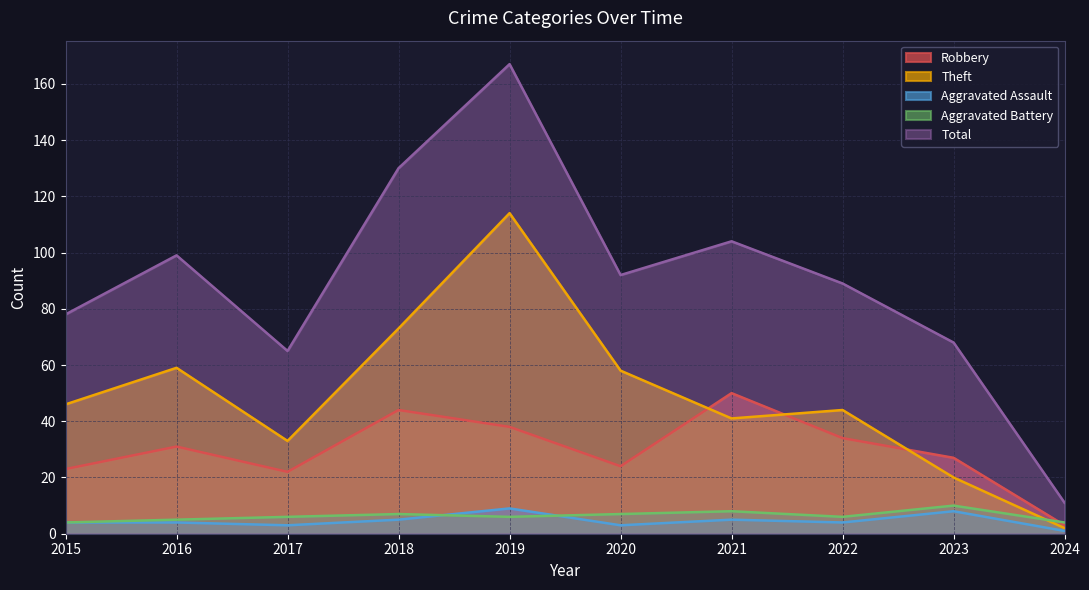

Read the Aggravated Assault value at 2015.

4